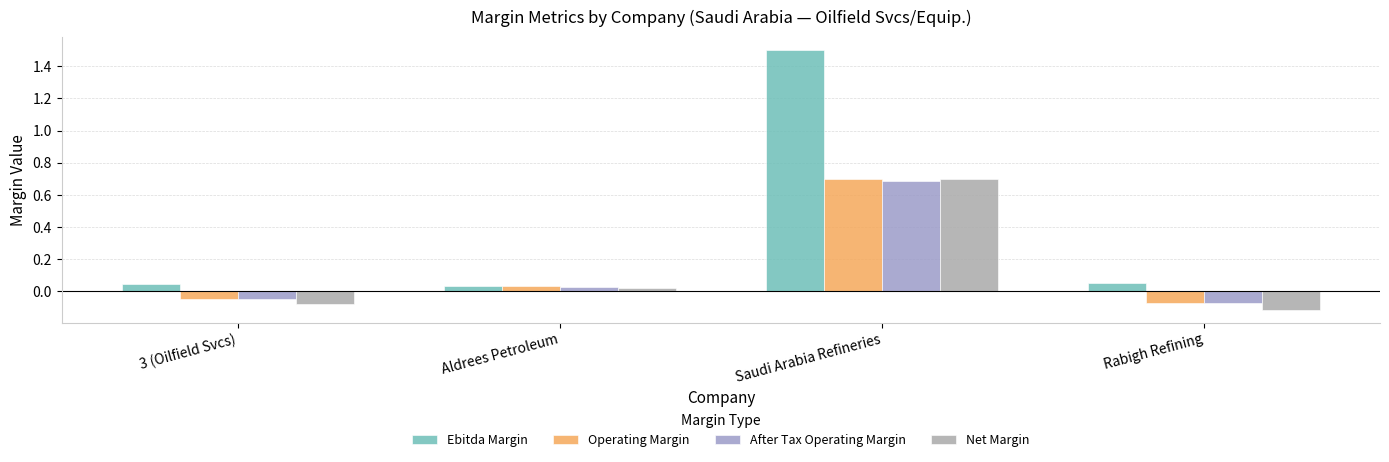

How many values in the After Tax Operating Margin series exceed 0?

2